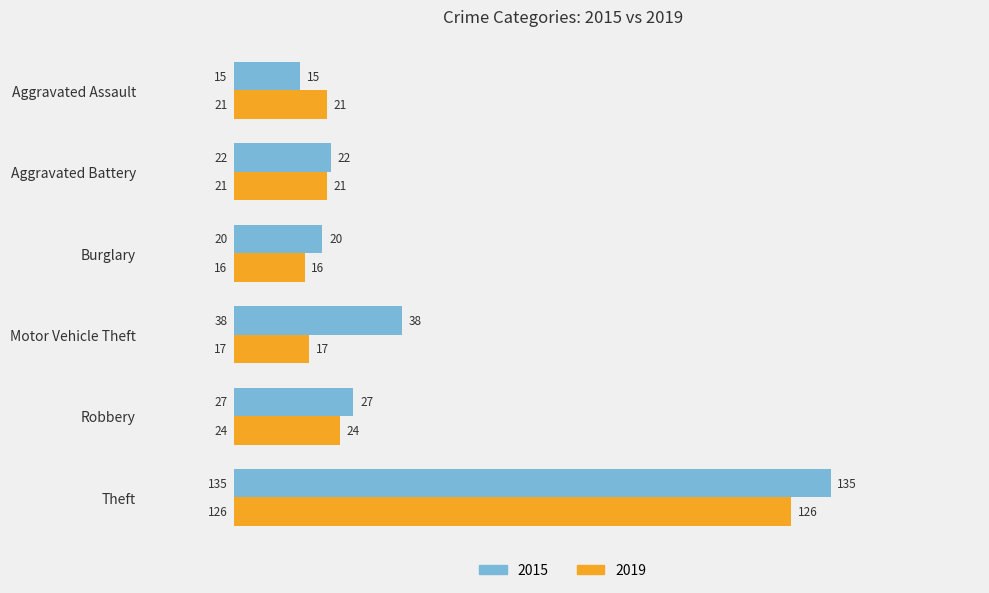

The 2019 series shows 17 at Motor Vehicle Theft. True or false?

True